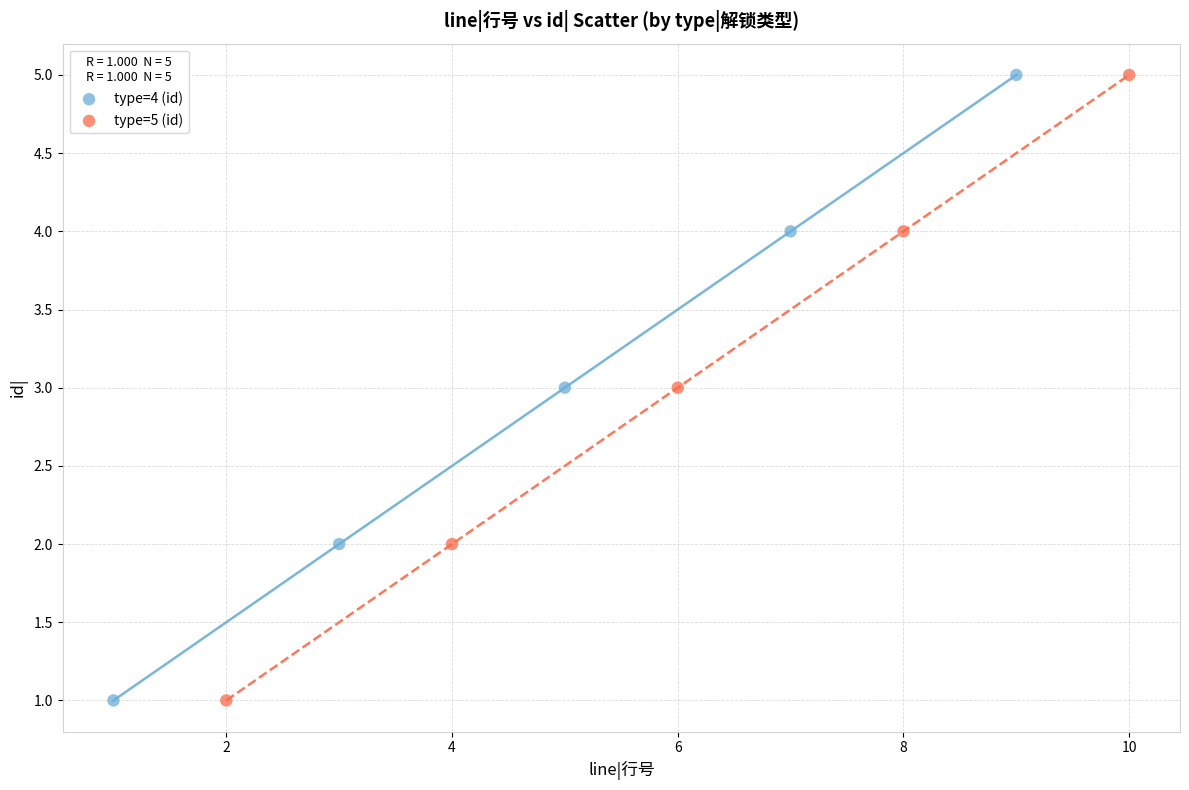

What are all the series names shown in the legend?

type=4 (id), type=5 (id)